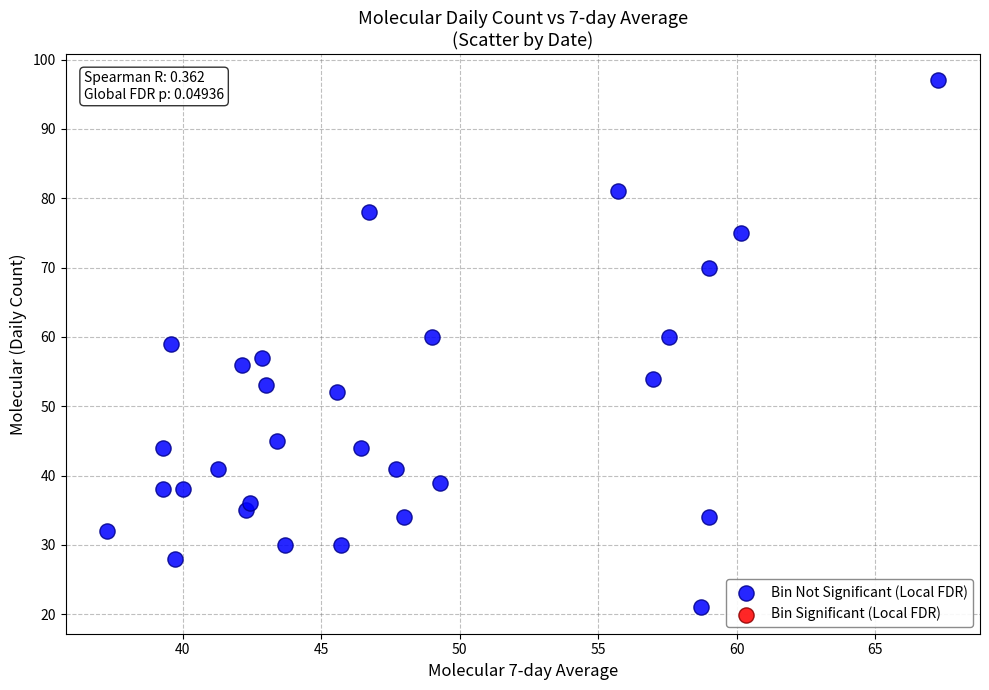

What is the range of Y values (max minus min)?

76